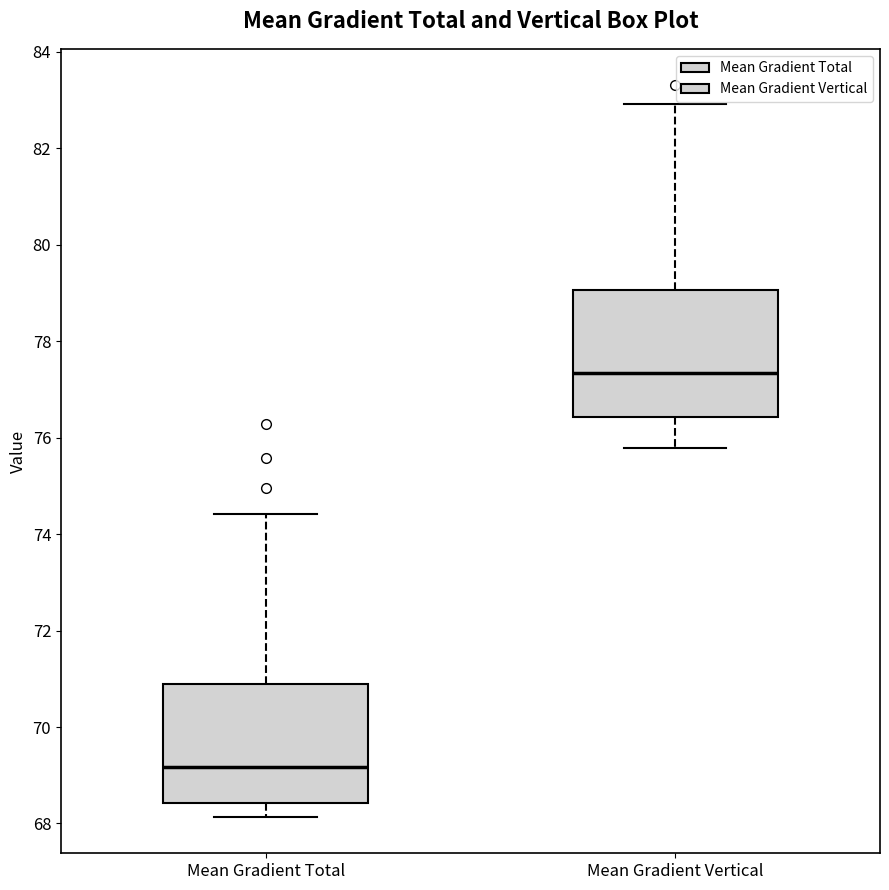

Reading left to right, transcribe this box plot: for each box, give where its median line is, the range the box spans, and where its two whiskers end, as read against the y-axis. The values are not printed on the chart, so give them approximately, as read against the axis.

Mean Gradient Total: median 69.2, box 68.4 to 70.8, whiskers 68.2 to 74.4
Mean Gradient Vertical: median 77.4, box 76.4 to 79.0, whiskers 75.8 to 83.0